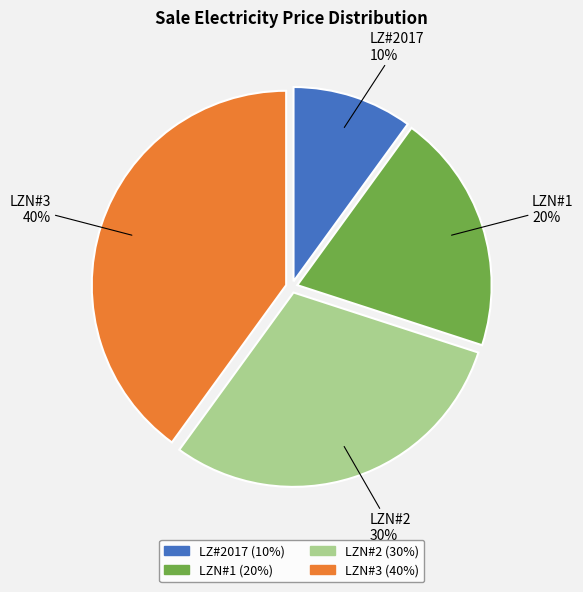

What percentage is the LZN#1 slice, to the nearest percent?

20%